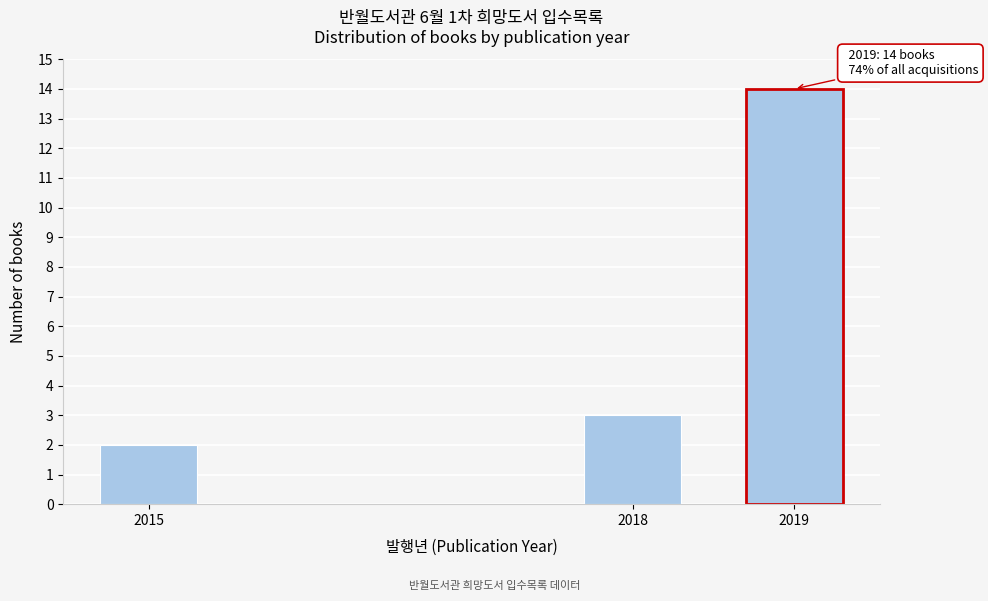

Reading right to left, transcribe all the data shown in this chart.

14	3	2